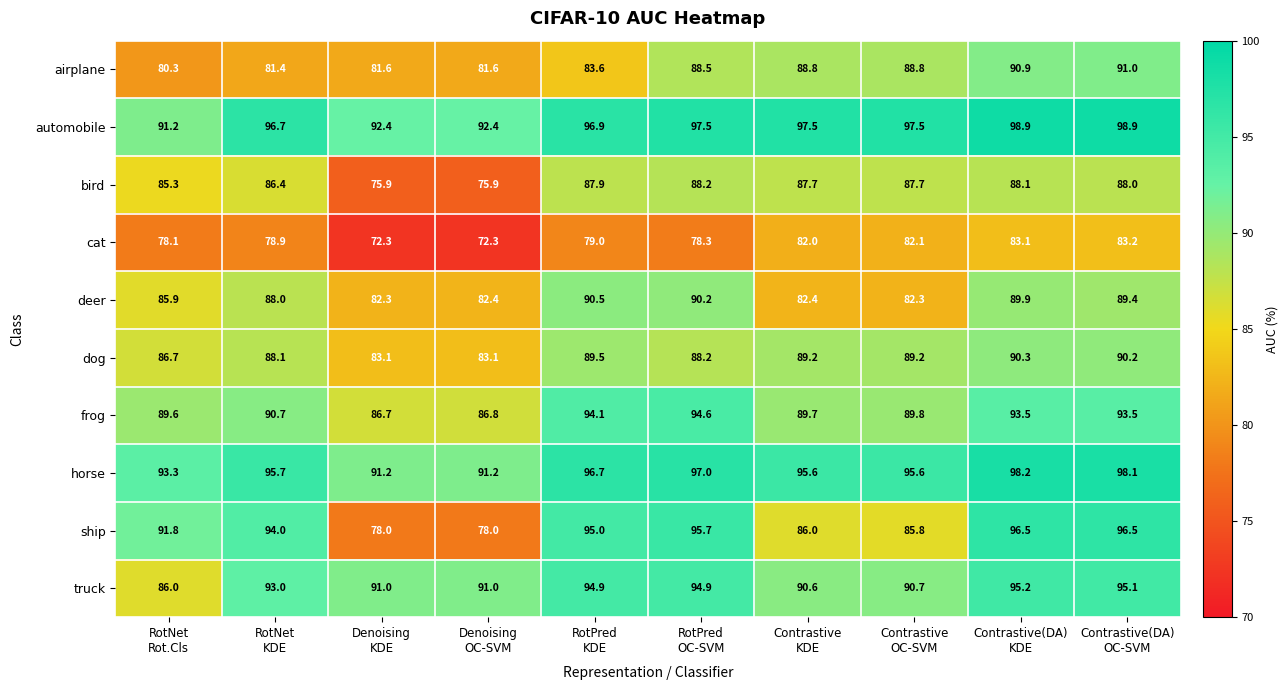

Which series has the largest range (max minus min)?

ship